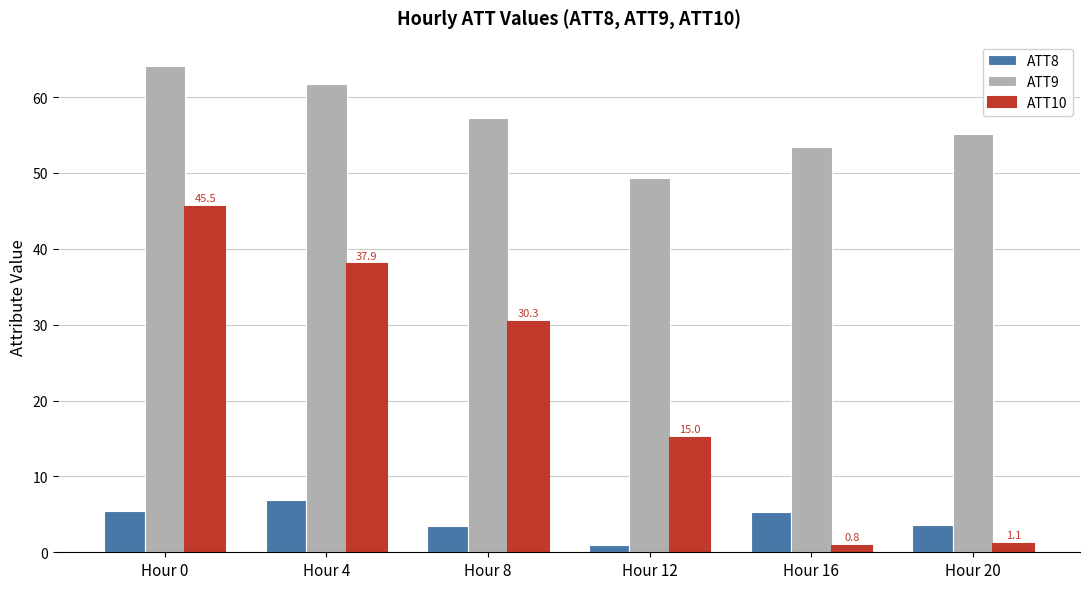

Are the bars grouped side by side (vs. stacked)?

Yes